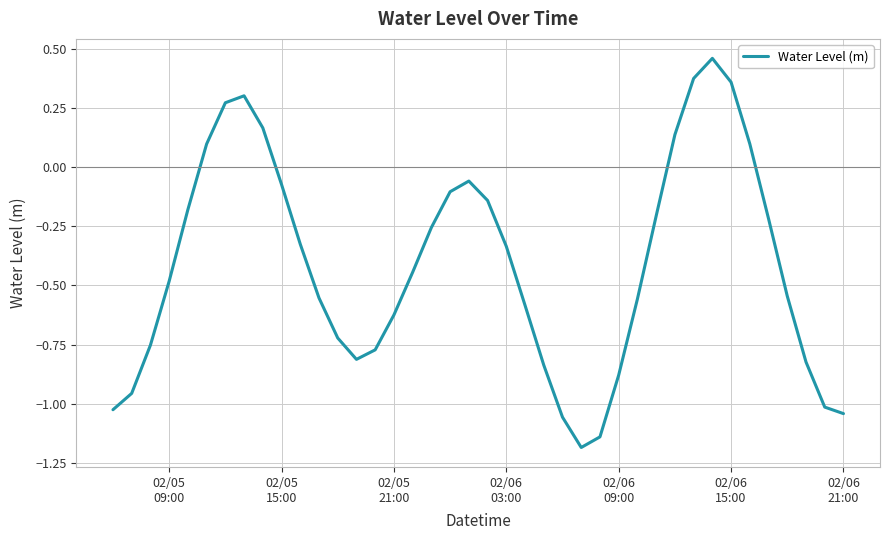

Does the chart display data point markers on the line(s)?

No